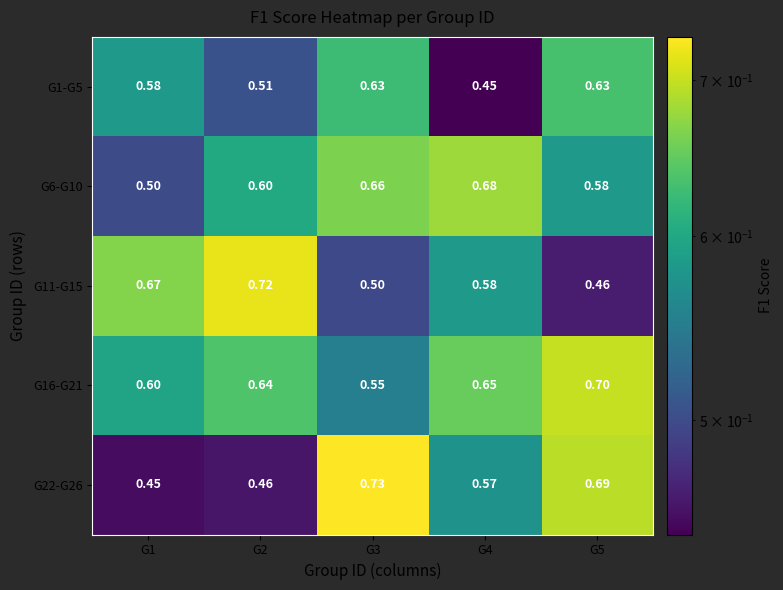

How many distinct data groups are displayed?

5